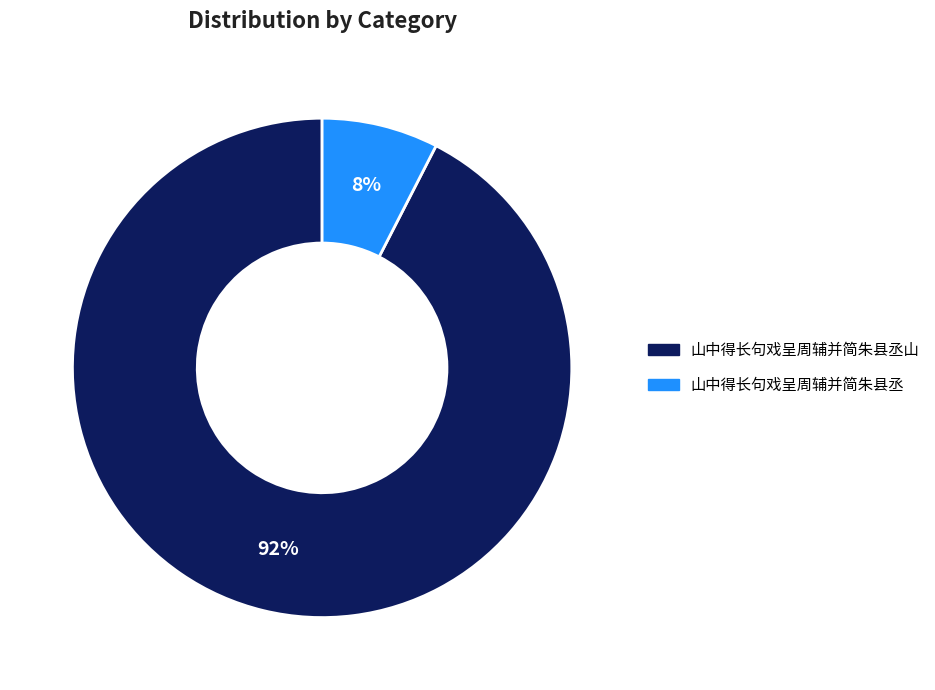

Is there any slice that represents more than half of the pie?

Yes